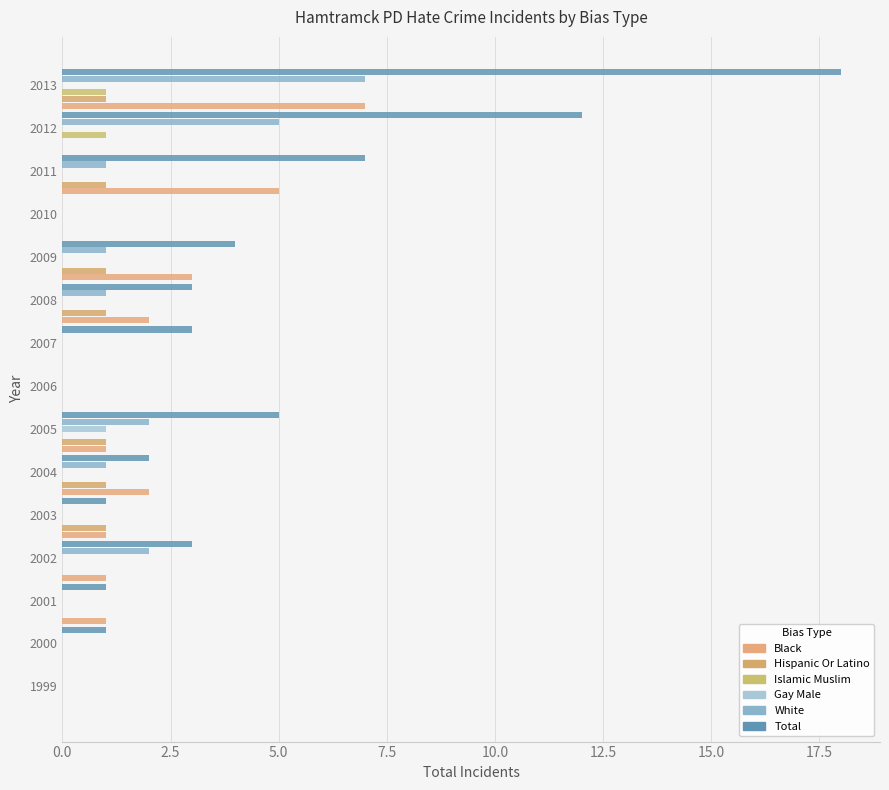

How many distinct data groups are displayed?

6